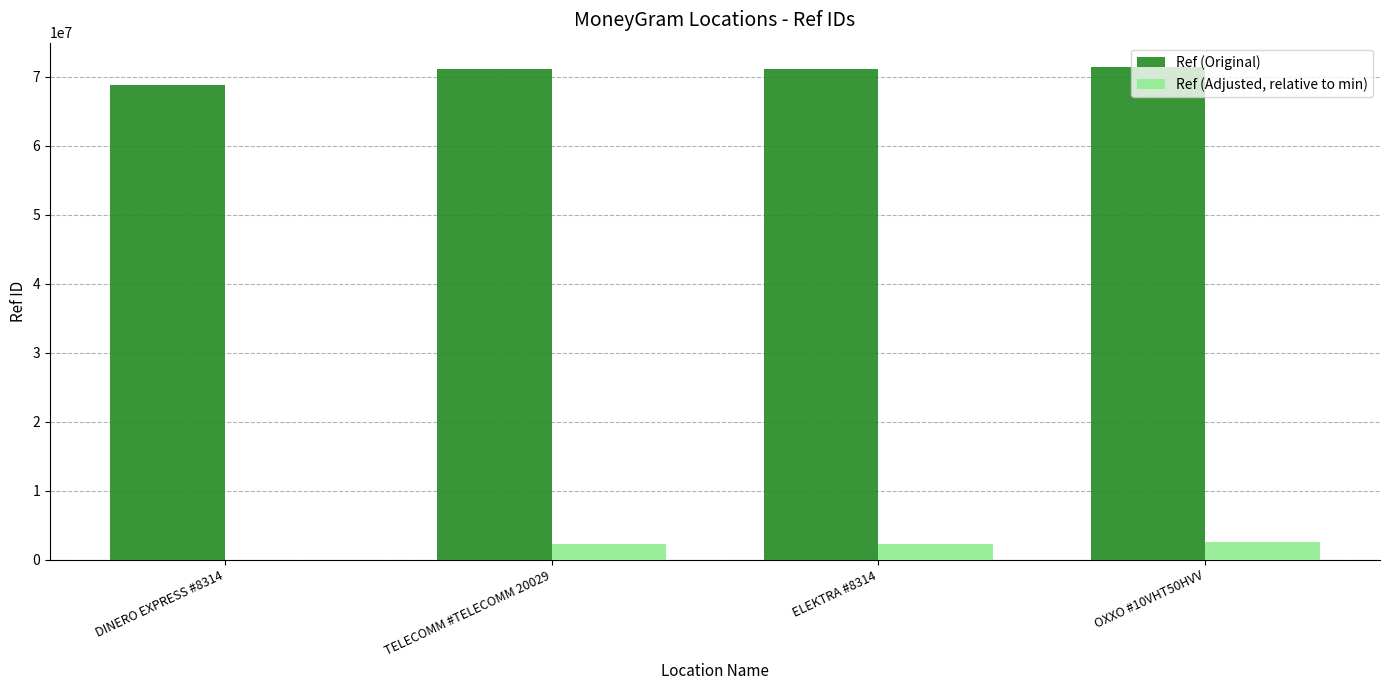

The Ref (Original) series shows 32457667 at OXXO #10VHT50HVV. True or false?

False